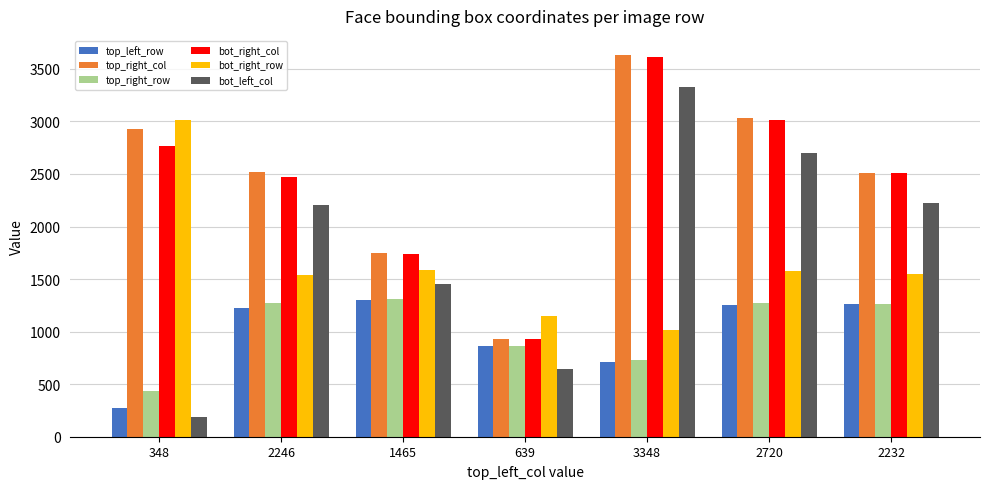

What is the greatest value displayed?

3632